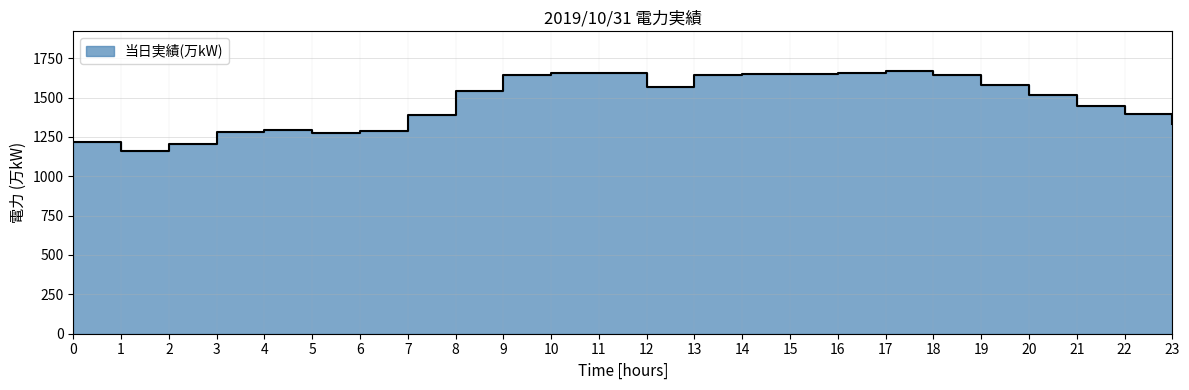

Rank the categories by value from lowest to highest.

1, 2, 0, 5, 3, 6, 4, 23, 7, 22, 21, 20, 8, 12, 19, 13, 9, 18, 15, 14, 10, 16, 11, 17